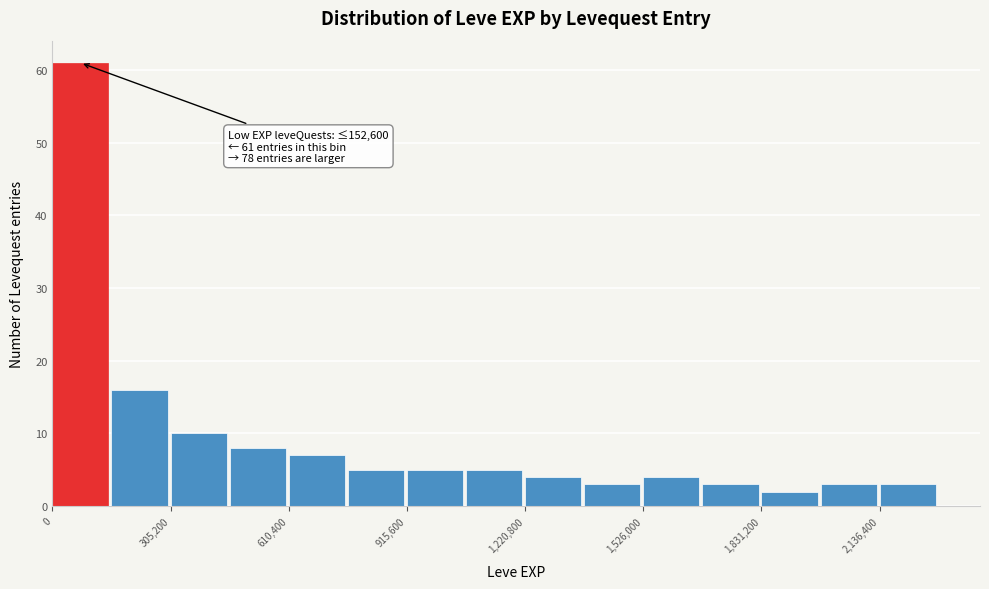

Around what value on the x-axis is the tallest bar? Give the approximate position of its centre, as read against the axis.

50000